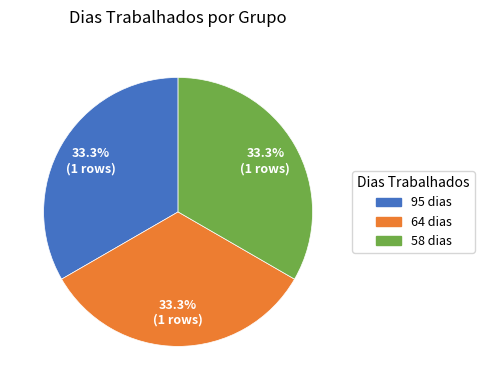

Is there a majority slice in this chart?

No